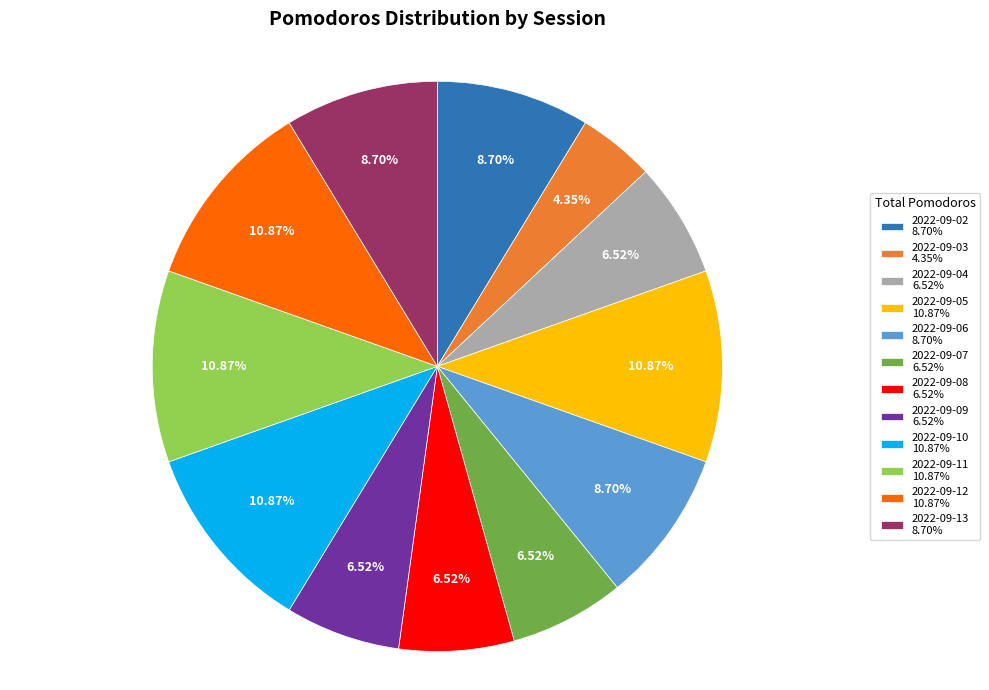

Count the number of slices in the pie.

12